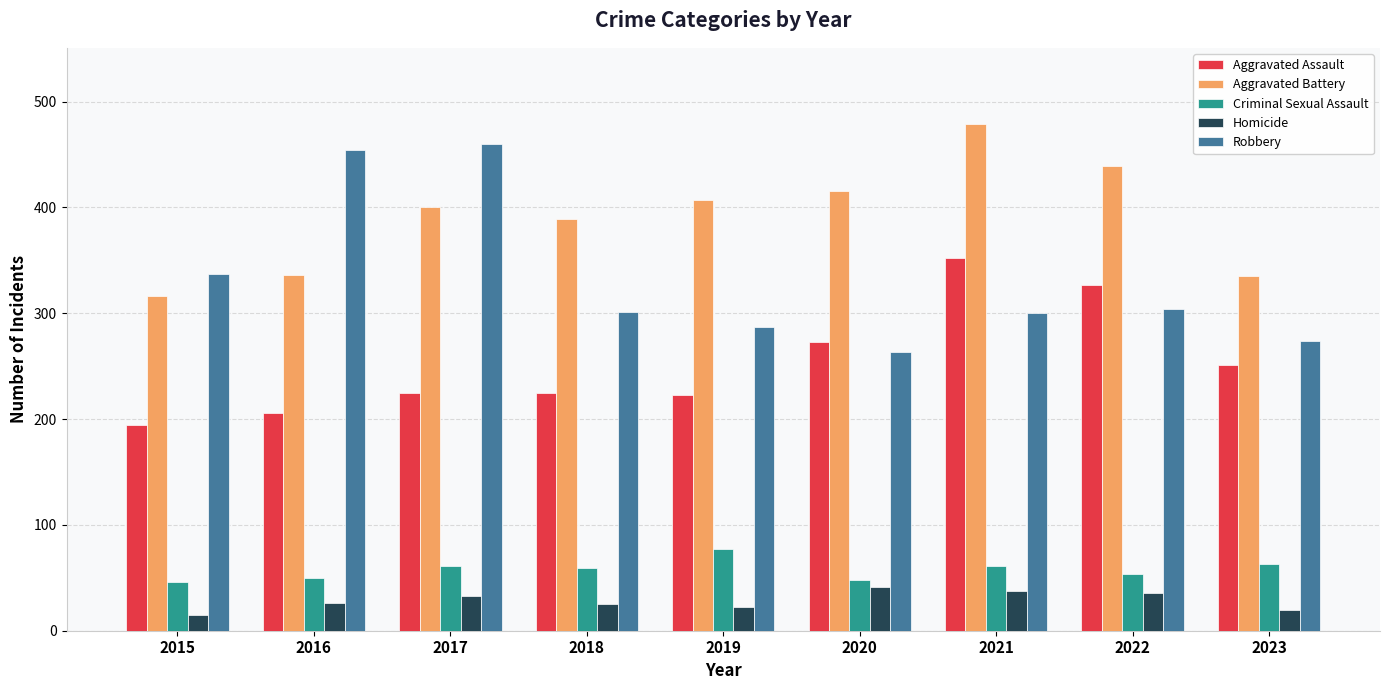

How many distinct data groups are displayed?

5